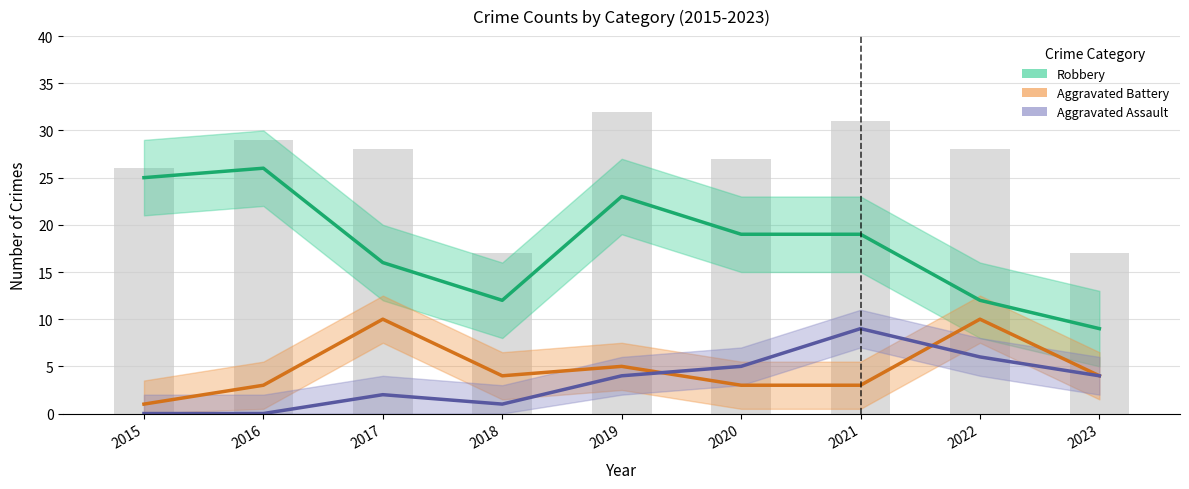

The Aggravated Battery series shows 1 at 2015. True or false?

True